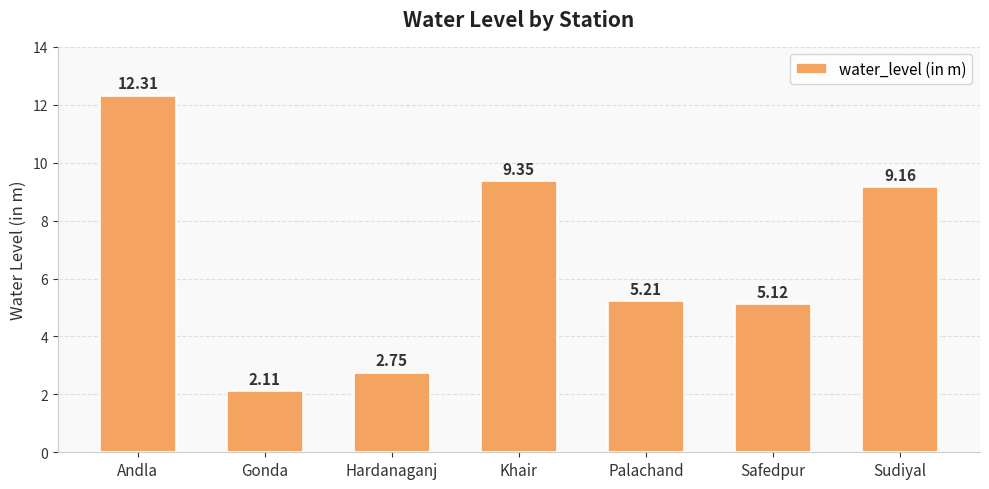

What is the approximate value at Palachand?

5.2